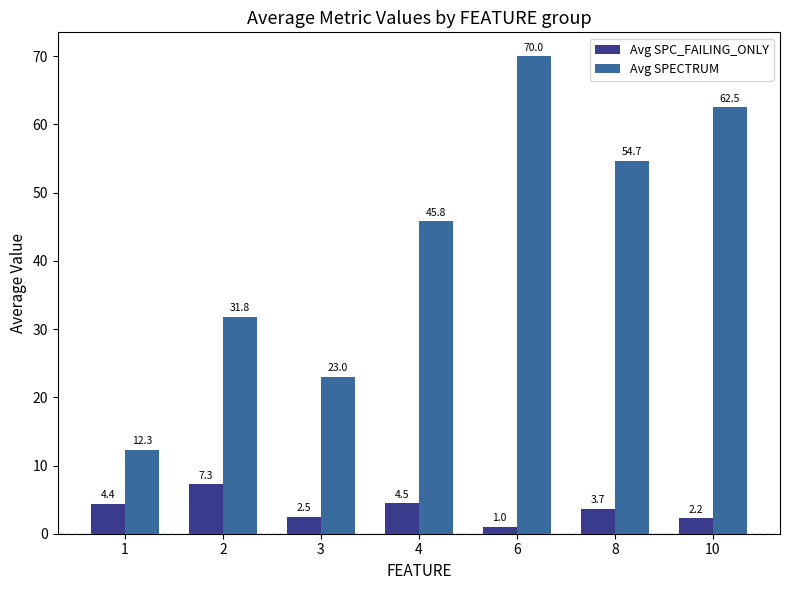

What is the greatest value displayed?

70.0